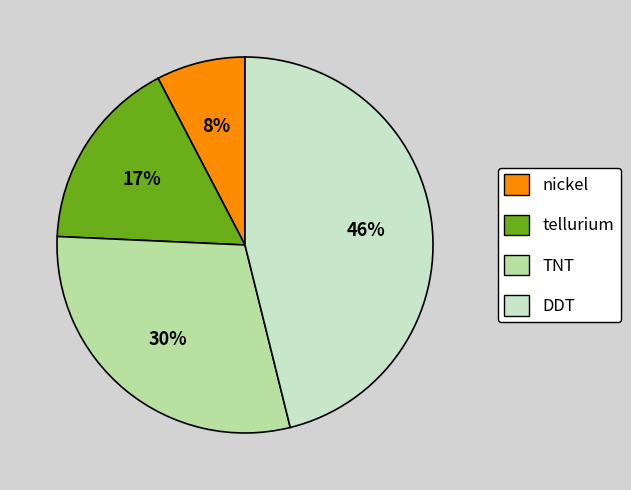

Is nickel the majority of the pie?

No